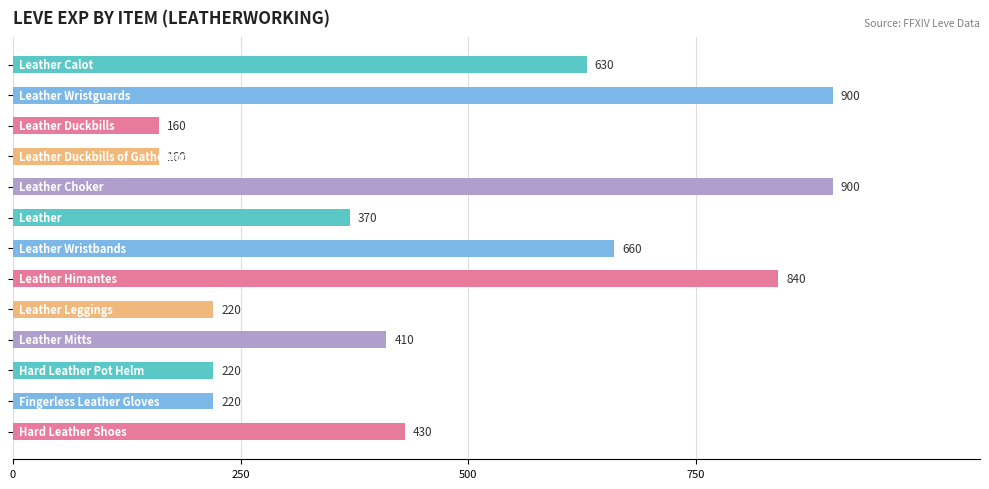

What is the greatest value displayed?

900